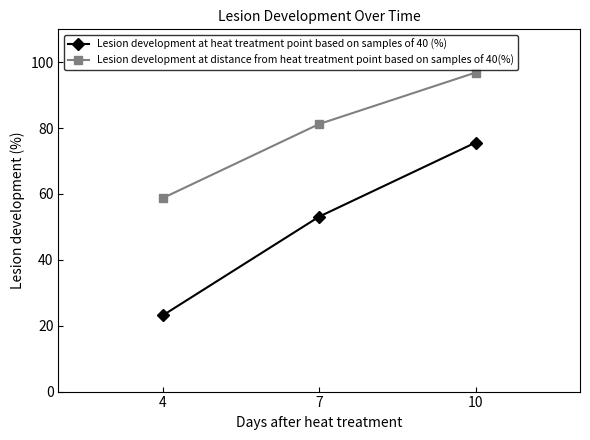

What is the difference between the highest and lowest values at 7?

28.1